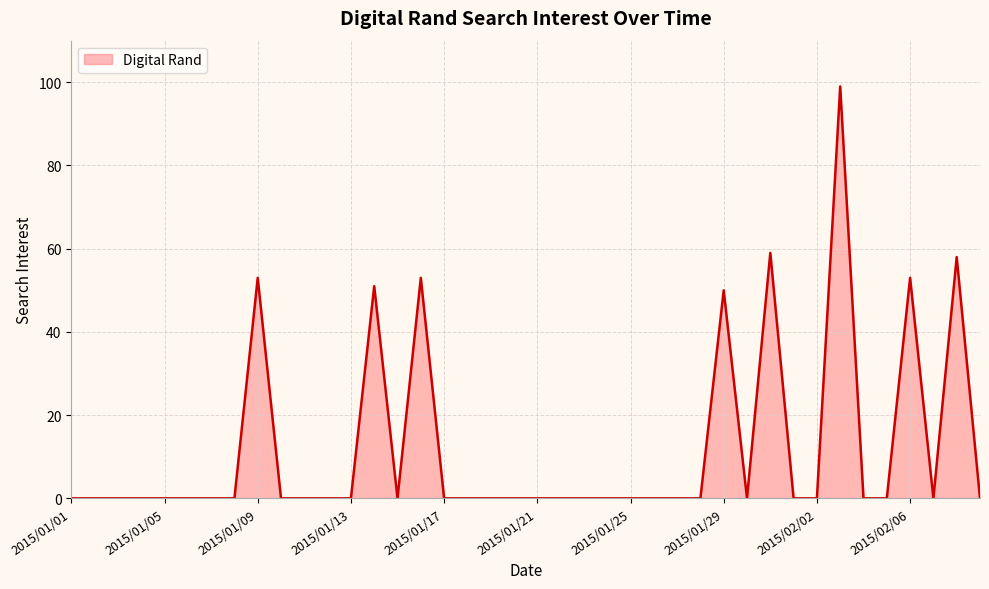

What is the maximum value shown in the chart?

99